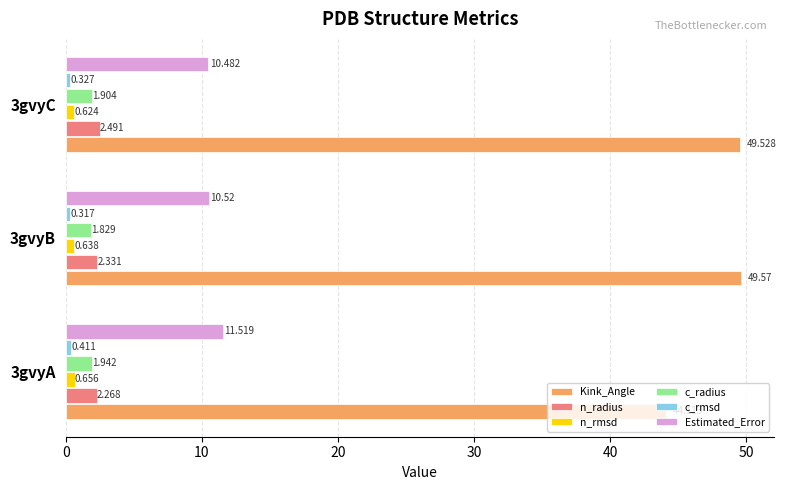

Which series has the widest spread of values?

Kink_Angle